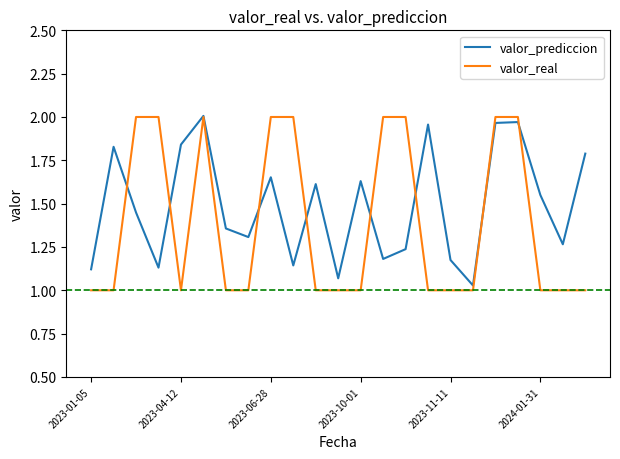

Which series has the widest spread of values?

valor_real